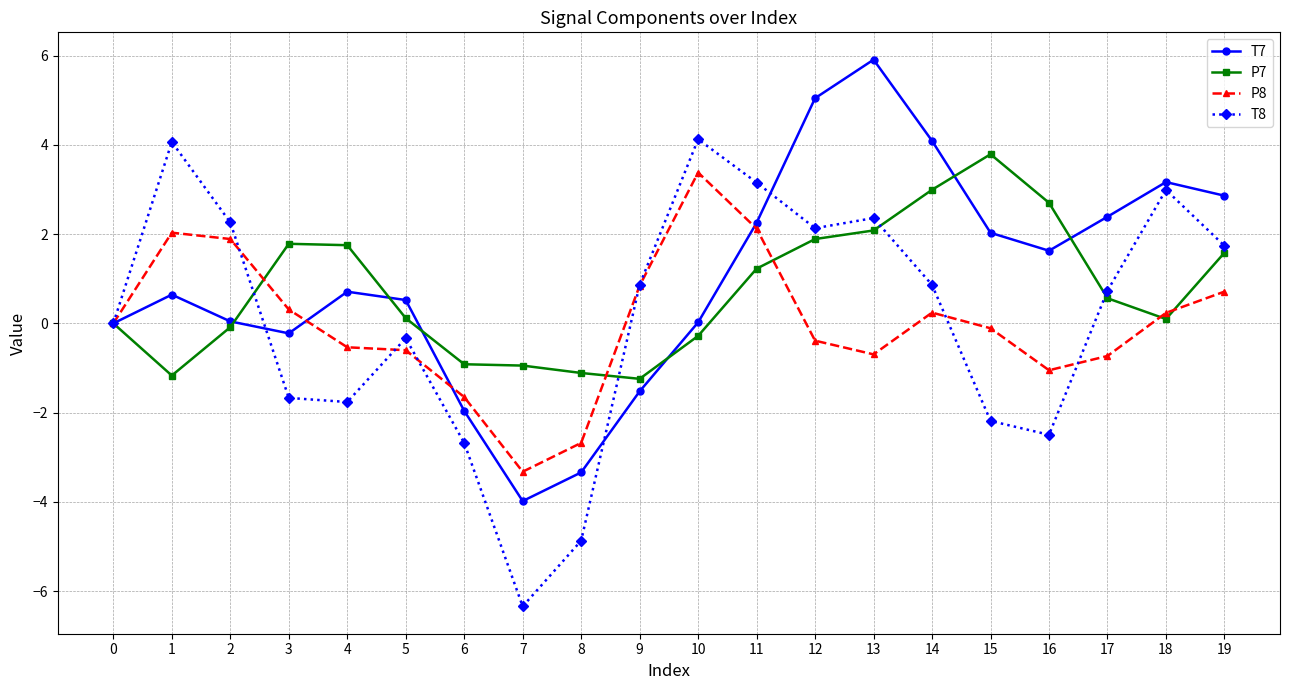

Where is the first local maximum for T7?

1